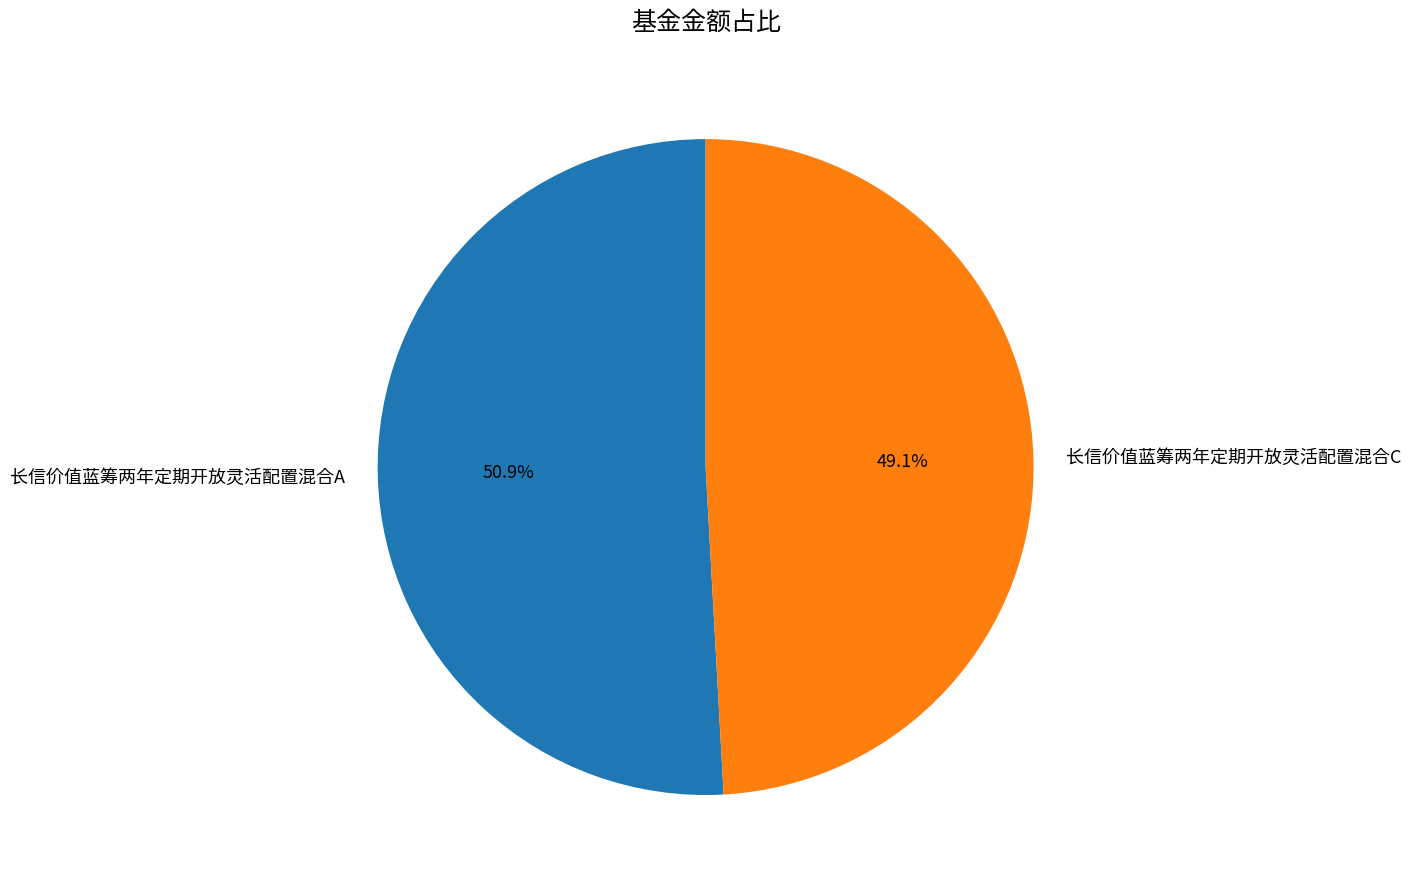

What percentage is the 长信价值蓝筹两年定期开放灵活配置混合C slice, to the nearest percent?

49%